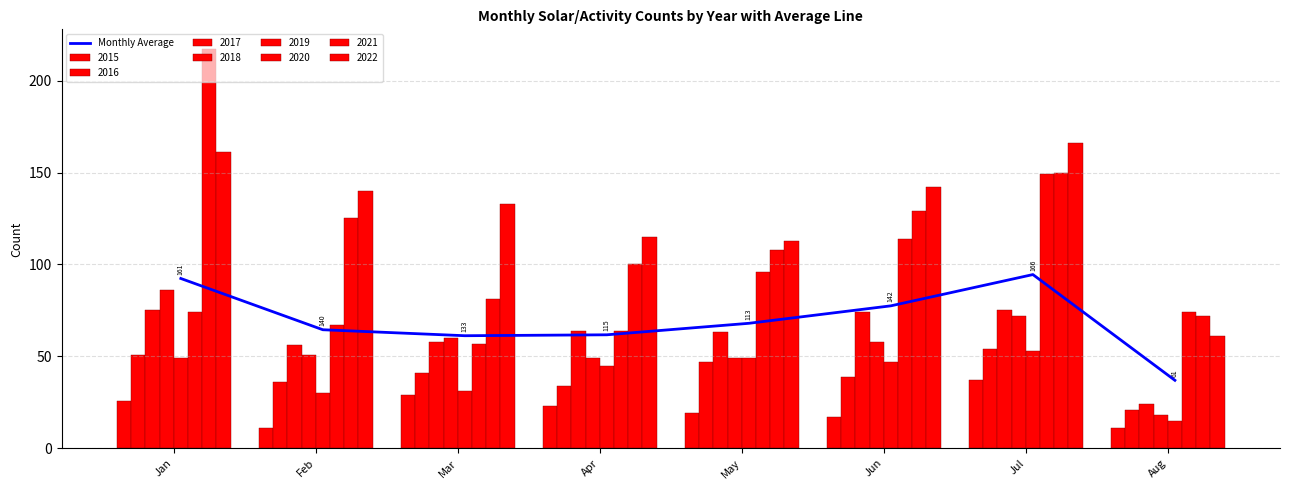

Reading left to right, transcribe all the data shown in this chart.

Jan=92.4	Feb=64.5	Mar=61.2	Apr=61.8	May=68.0	Jun=77.5	Jul=94.5	Aug=37.0